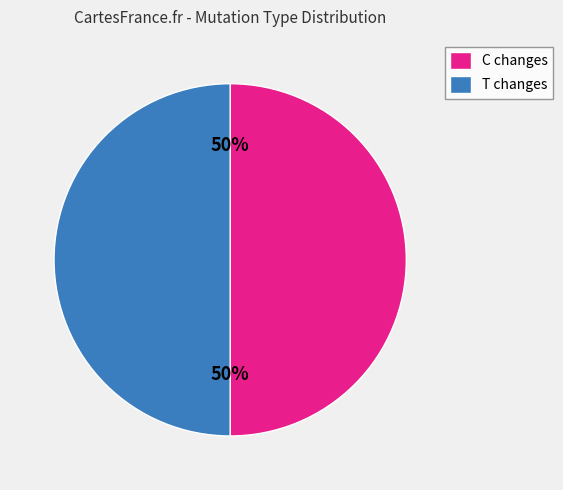

To the nearest percent, what percentage of the pie is C changes?

50%